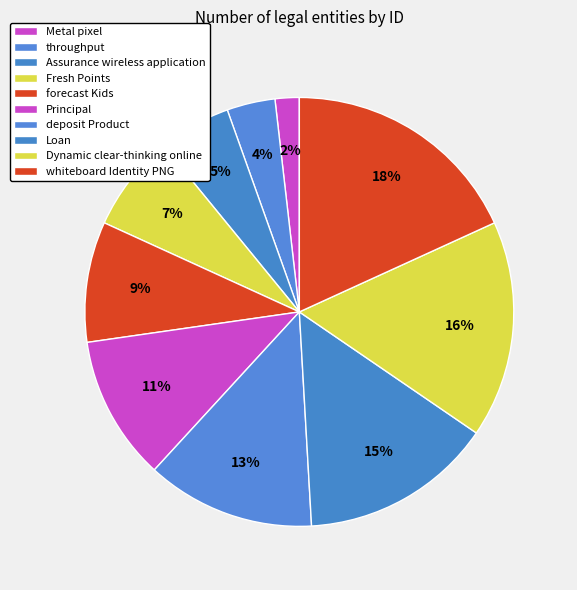

How many segments does this pie chart have?

10